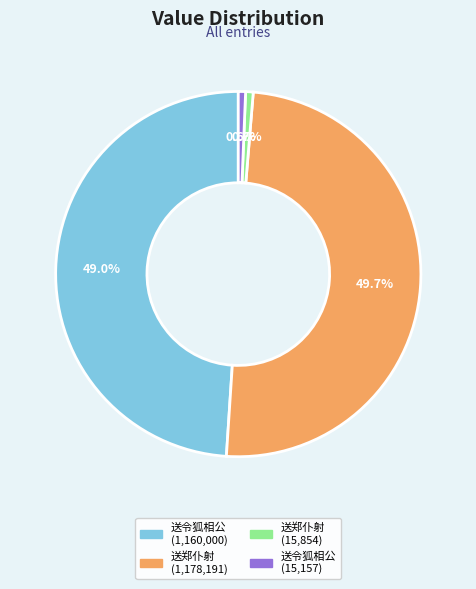

Is there any slice that represents more than half of the pie?

No